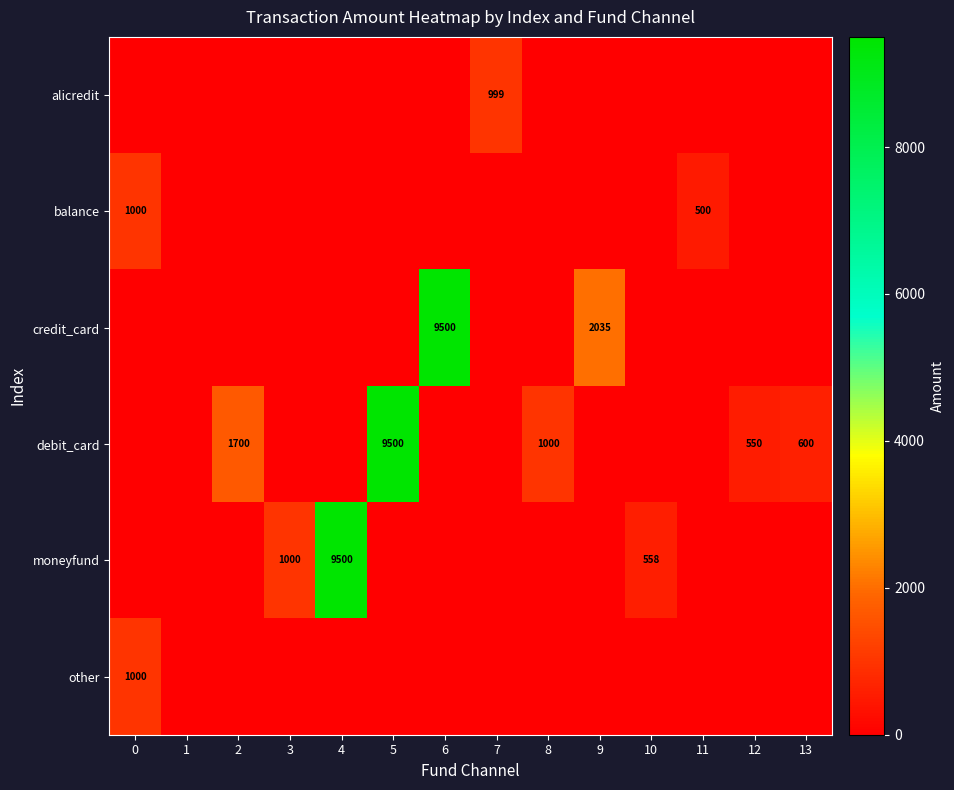

Is it true that credit_card equals -5525 at 0?

False